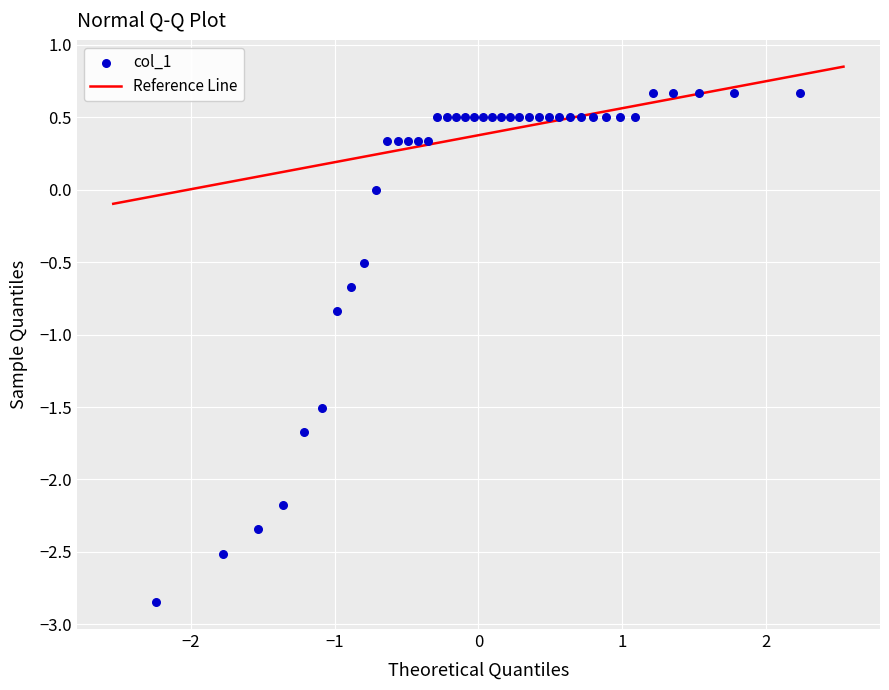

What Y value in the scatter plot is closest to -1?

-0.8